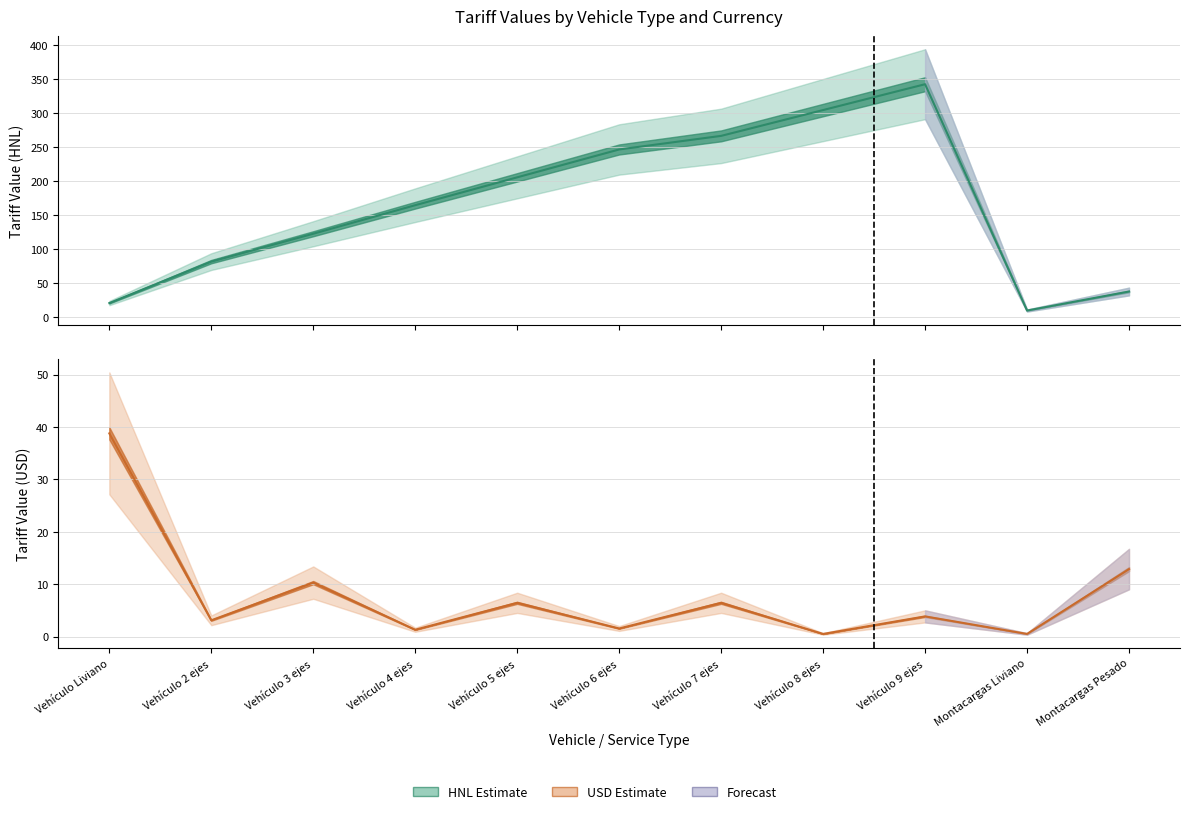

Which series has the largest range (max minus min)?

HNL